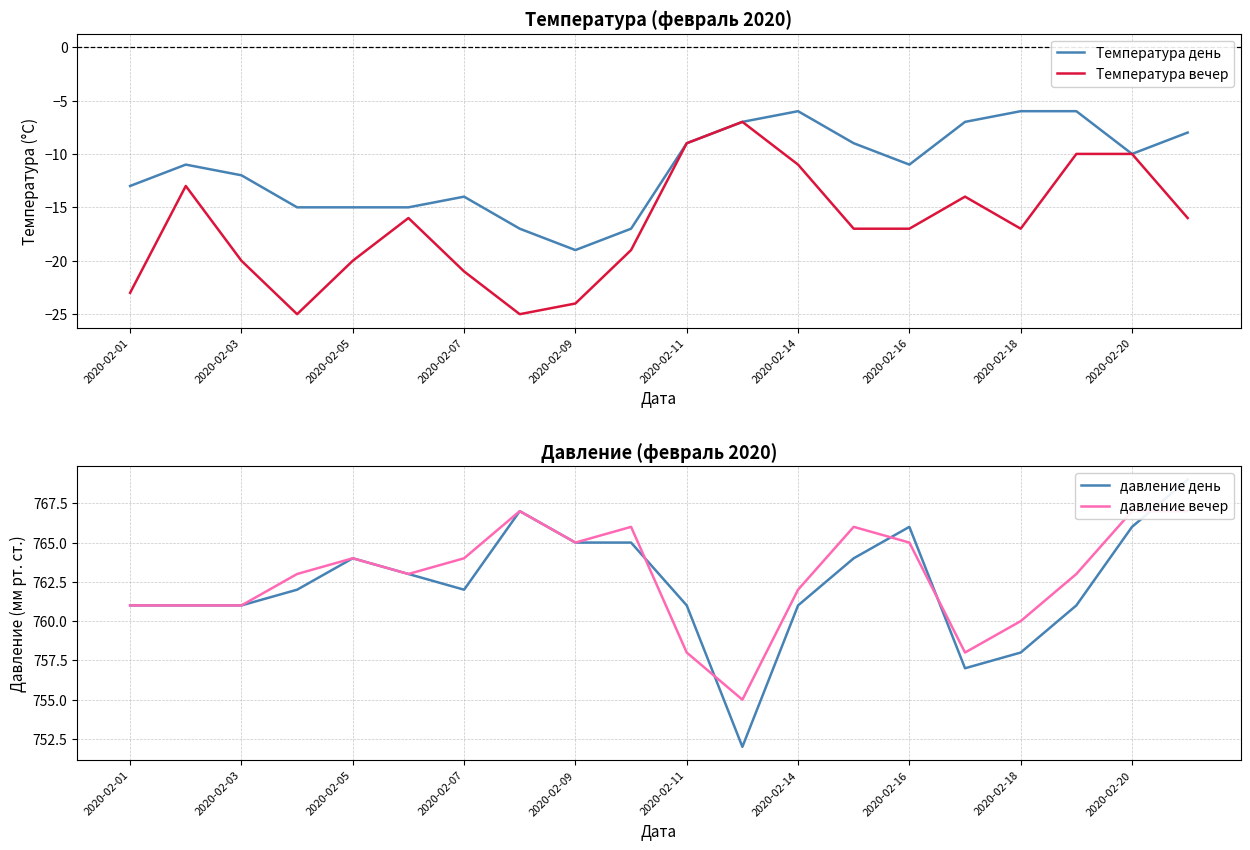

What is the minimum value for Температура вечер?

-25